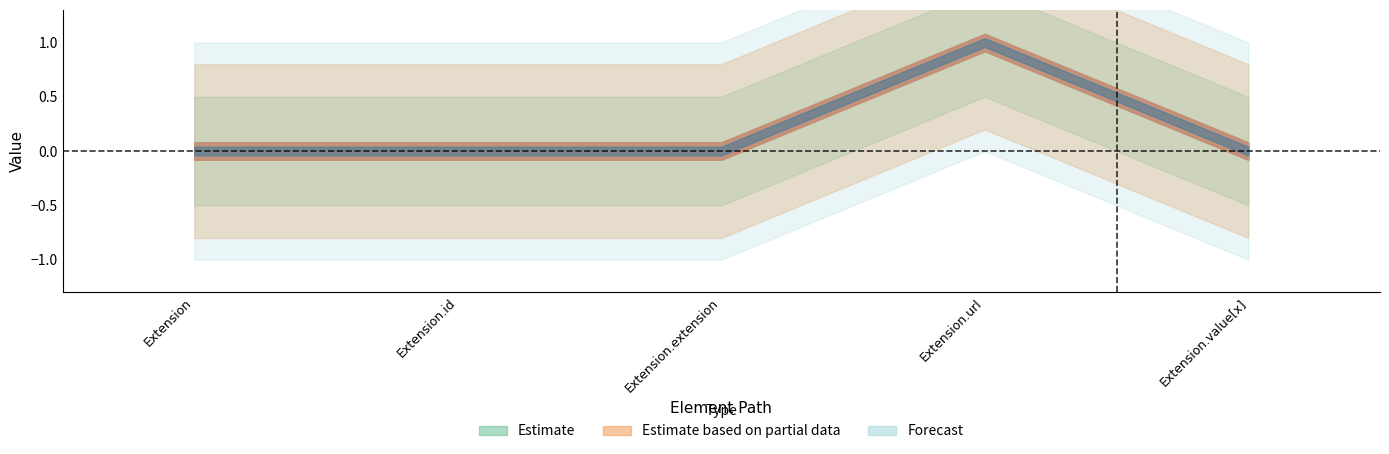

Does the chart display data point markers on the line(s)?

No